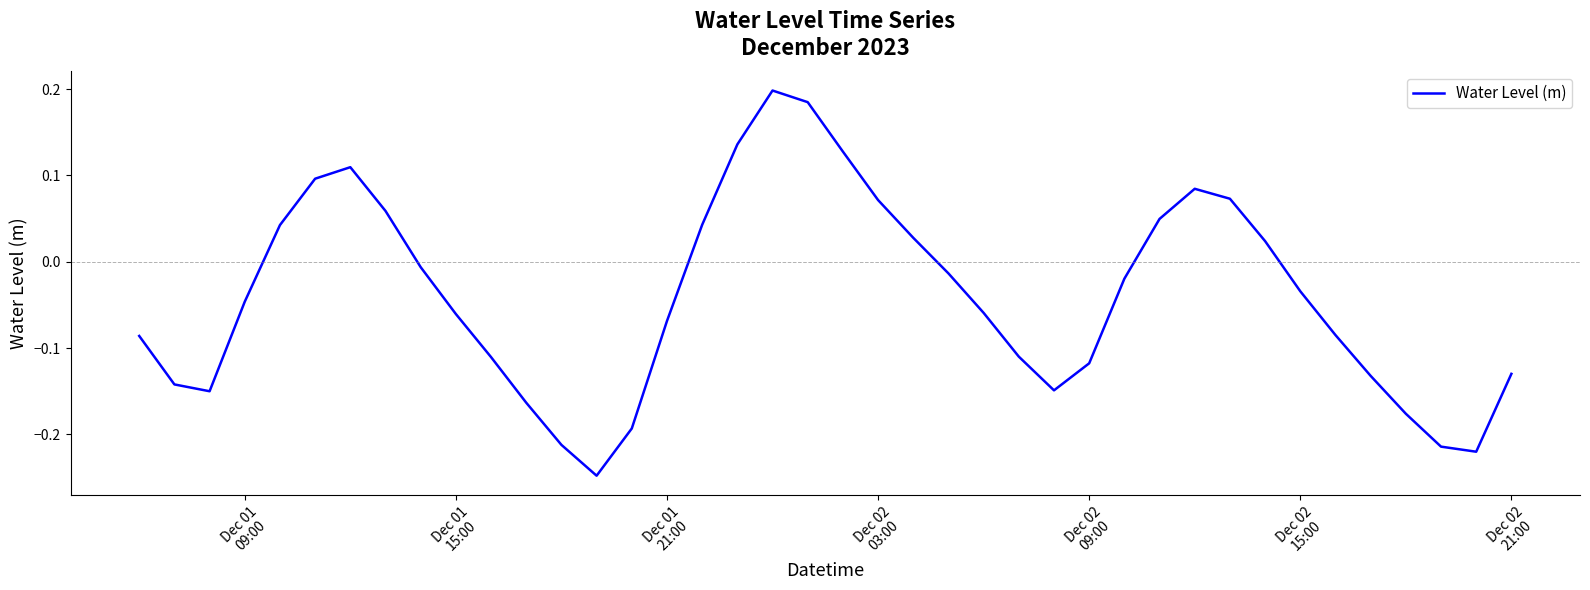

Count the number of values greater than 0.

15